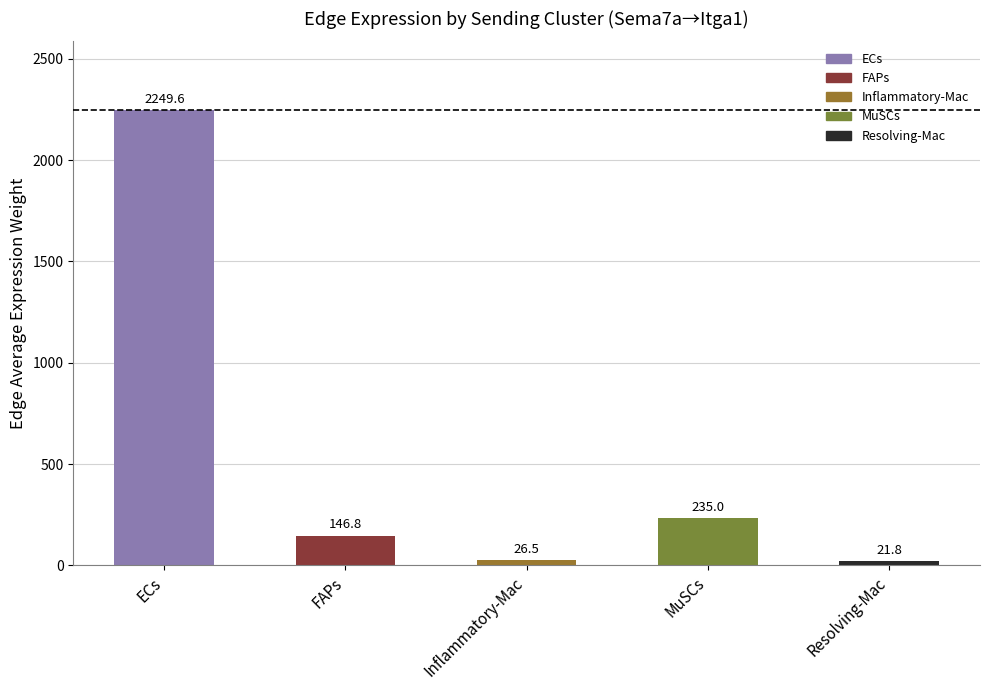

What is the sum of the values at MuSCs and FAPs?

381.8